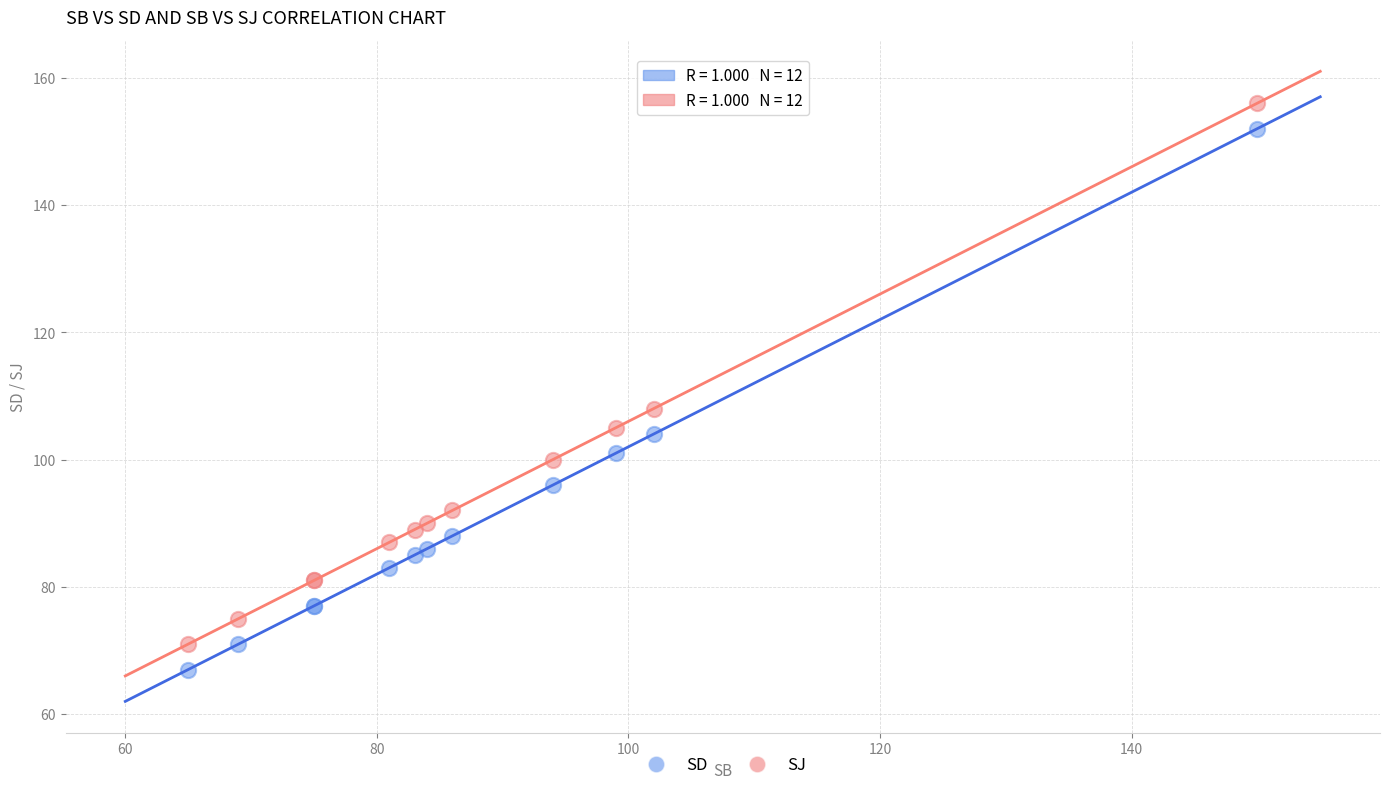

Across all series, what Y value is closest to 111?

108